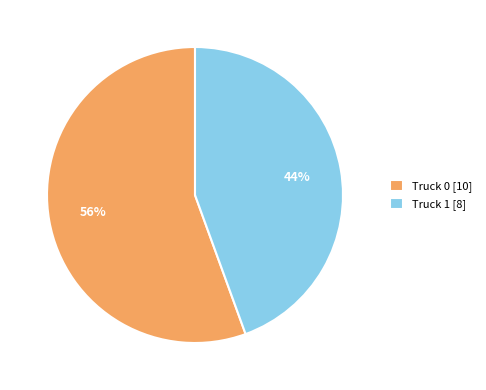

Rank the categories by value from lowest to highest.

Truck 1, Truck 0